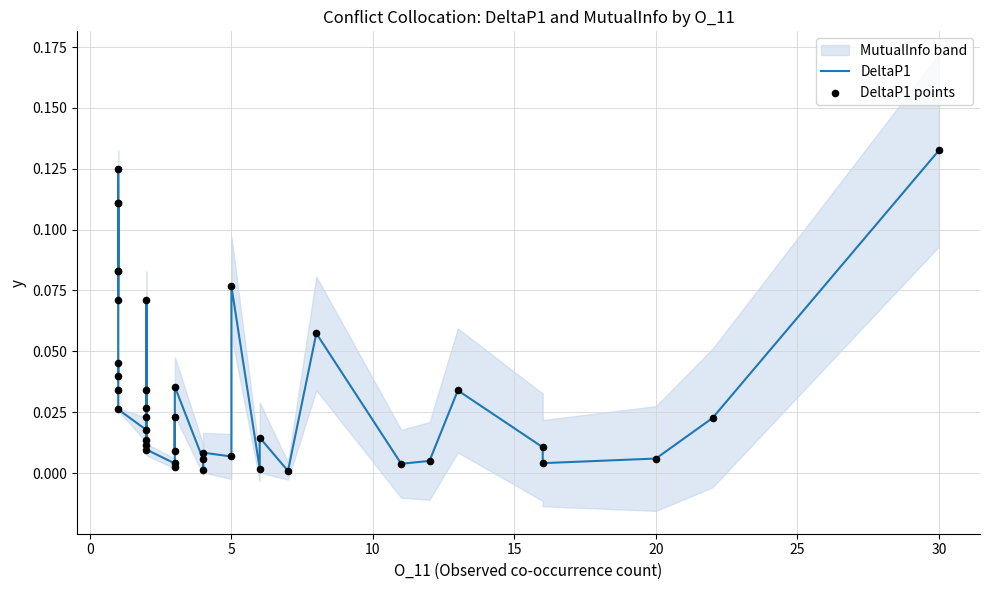

Which series has the largest total across all categories?

DeltaP1